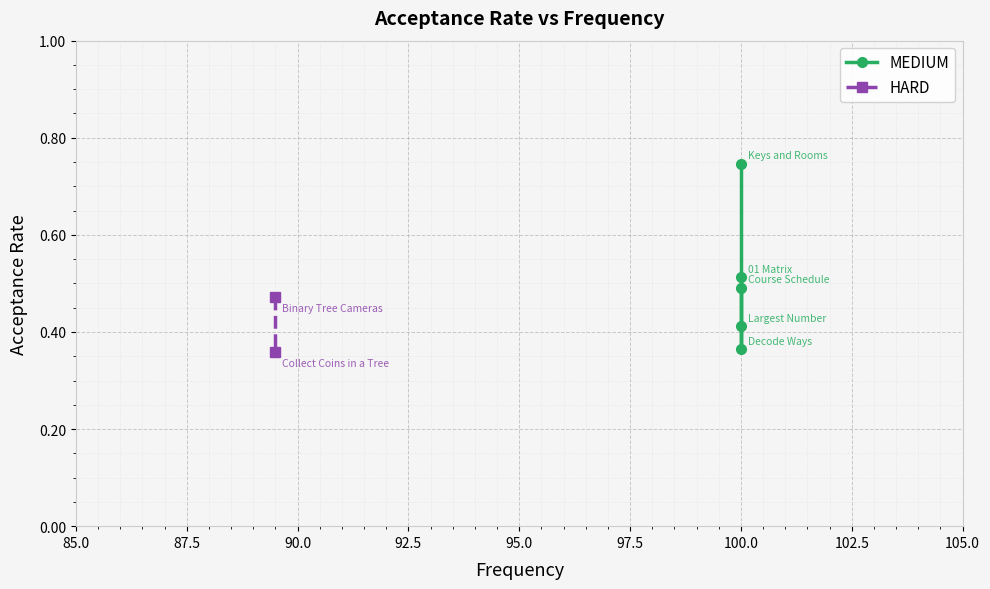

Is this an area chart (filled region under the line)?

No